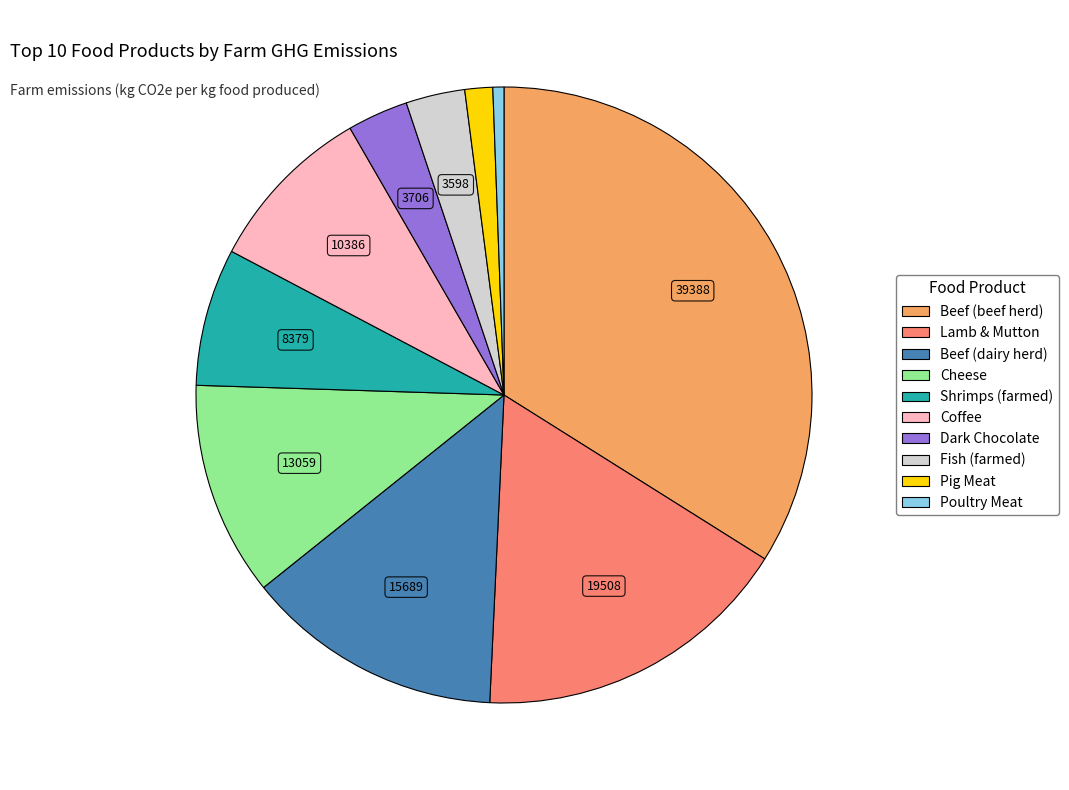

True or false: Dark Chocolate accounts for 14% of the total.

False